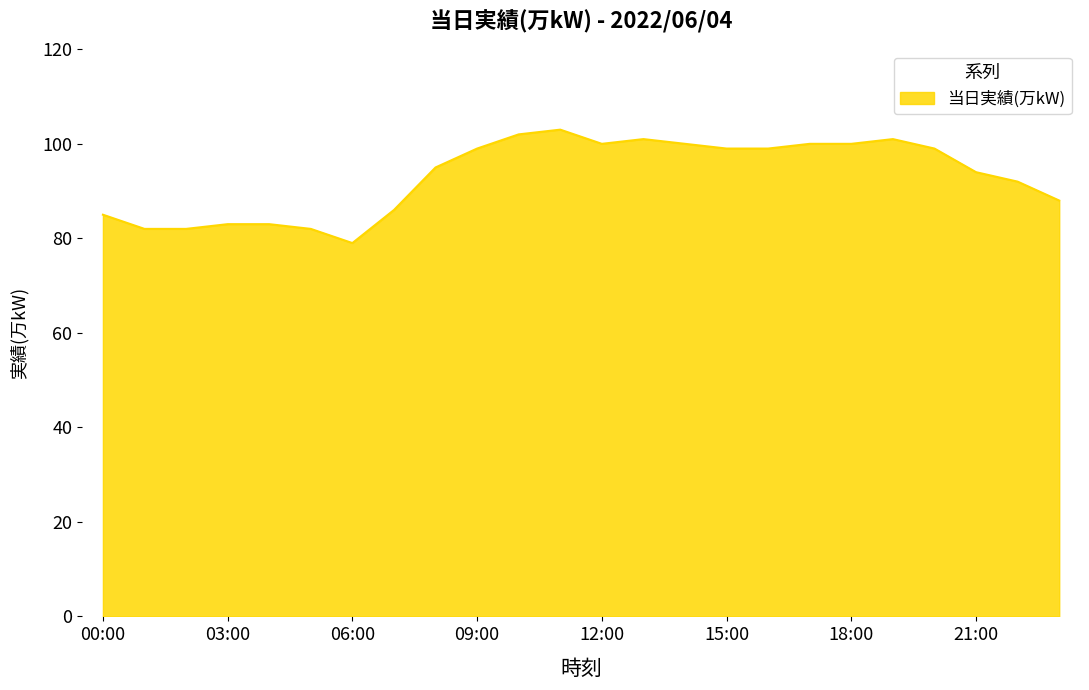

What is the maximum value shown in the chart?

103